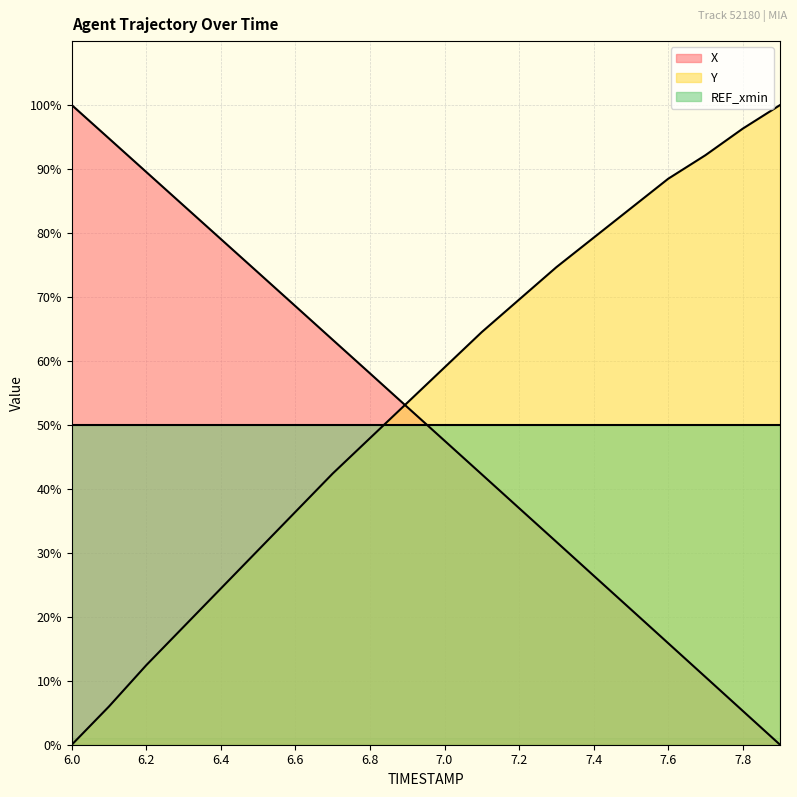

Which series ends up on top after the final intersection of X and Y?

Y